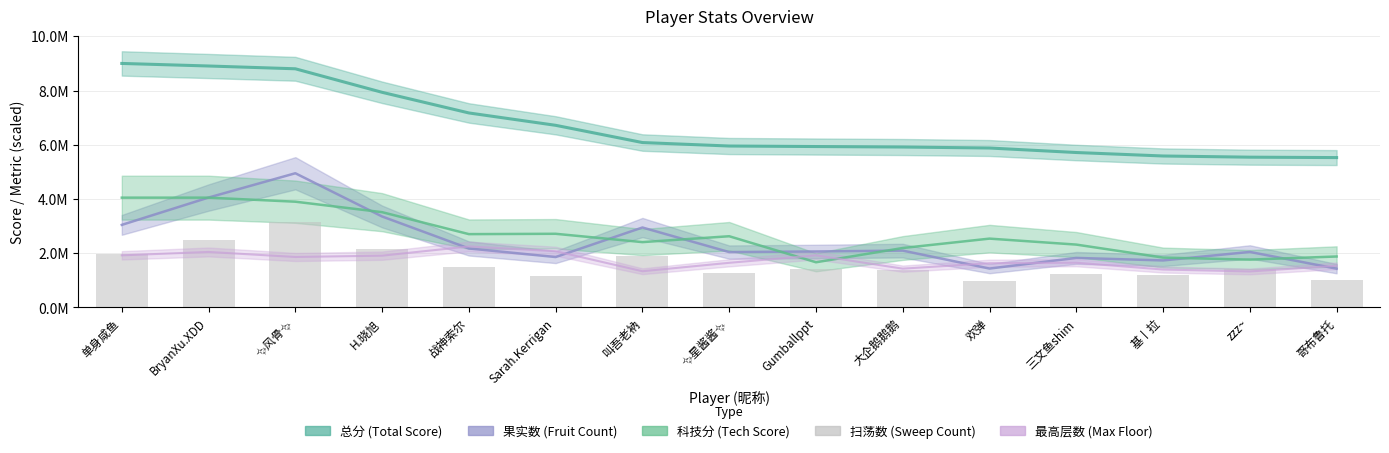

What is the label of the 2nd bar from the left?

BryanXu.XDD